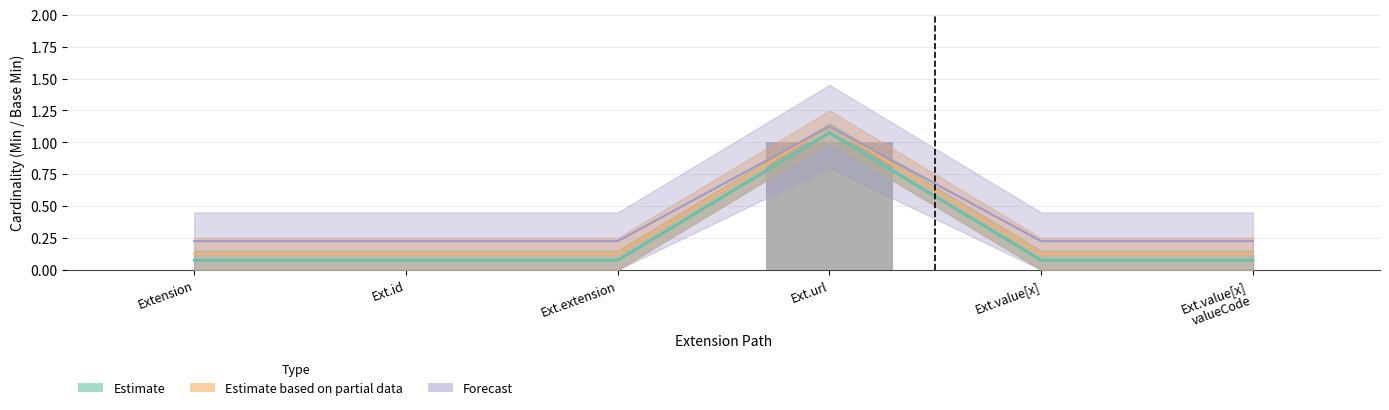

What is the sum of the Min values at Ext.url and Ext.value[x] valueCode?

1.1